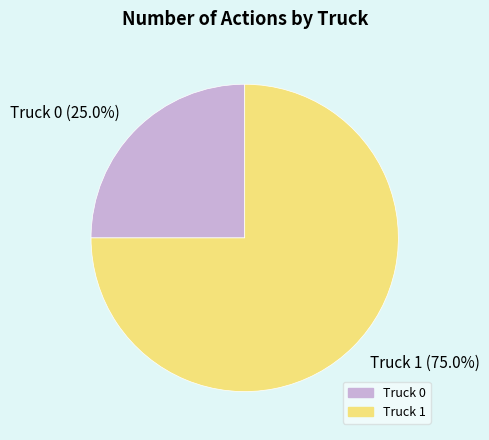

Between Truck 0 and Truck 1, which is larger?

Truck 1